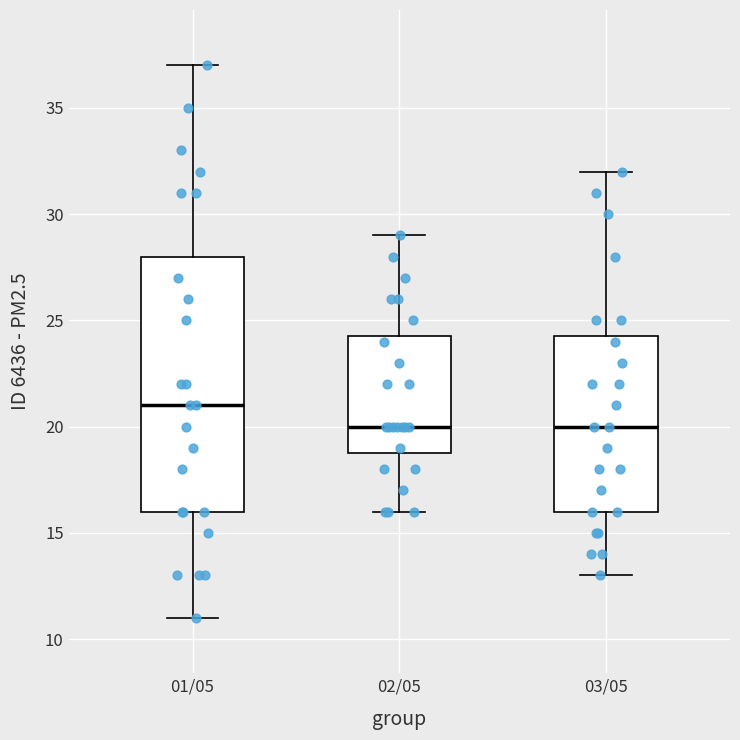

Which box is the tallest, from its lower edge to its upper edge?

01/05